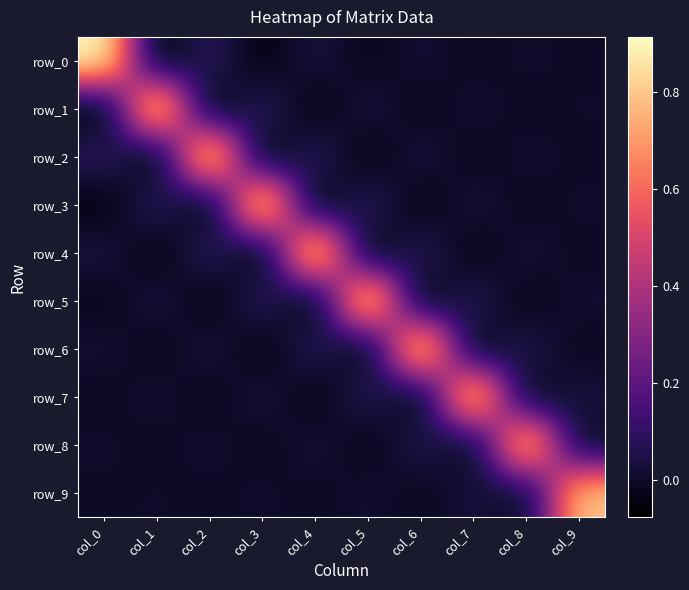

What is the sum of all row_0 values?

0.9